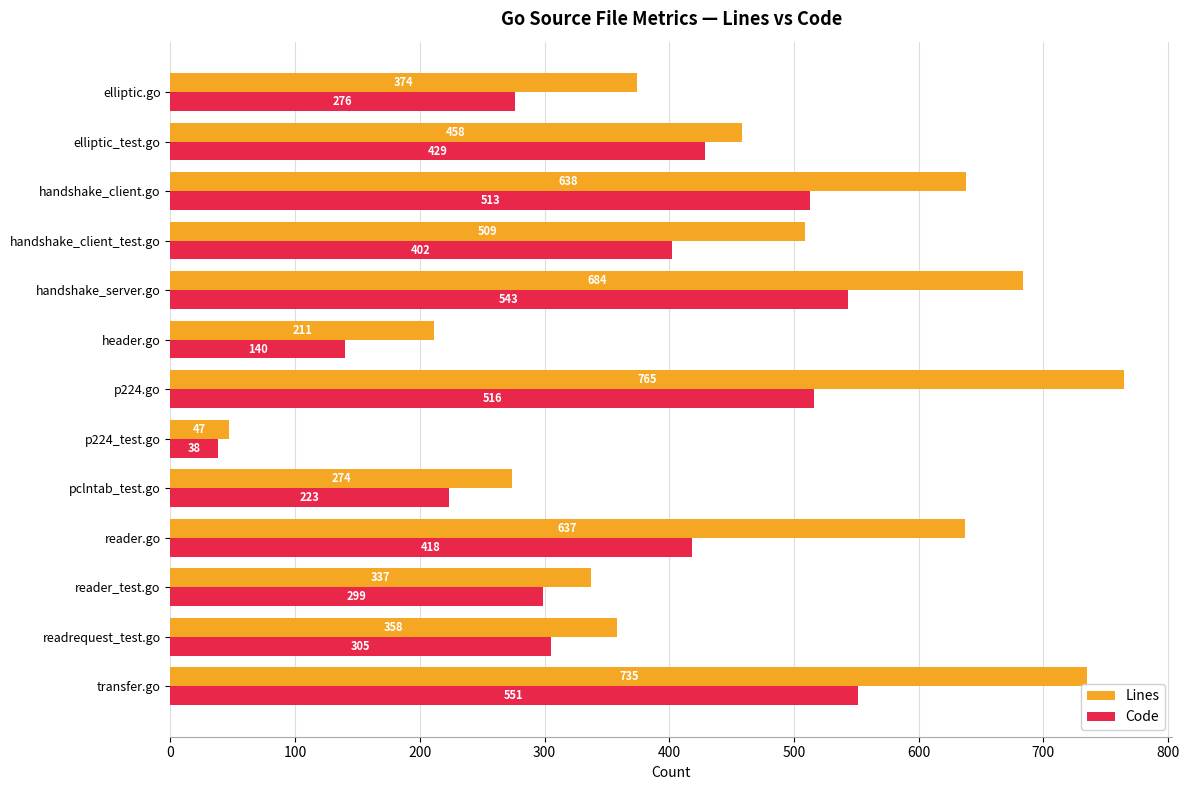

The Lines series shows 119 at pclntab_test.go. True or false?

False